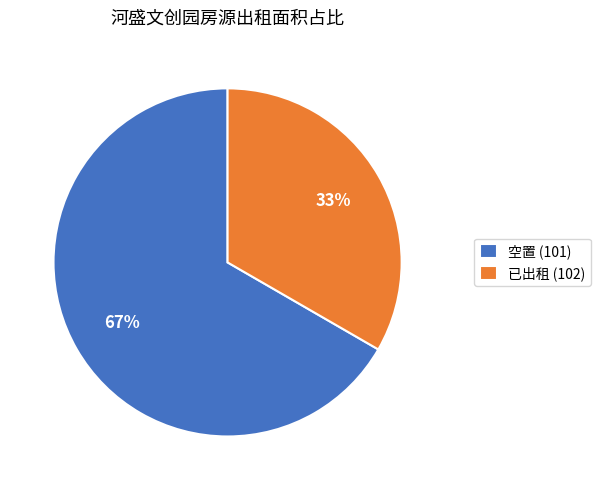

What is the smallest slice in the pie chart?

已出租 (102)